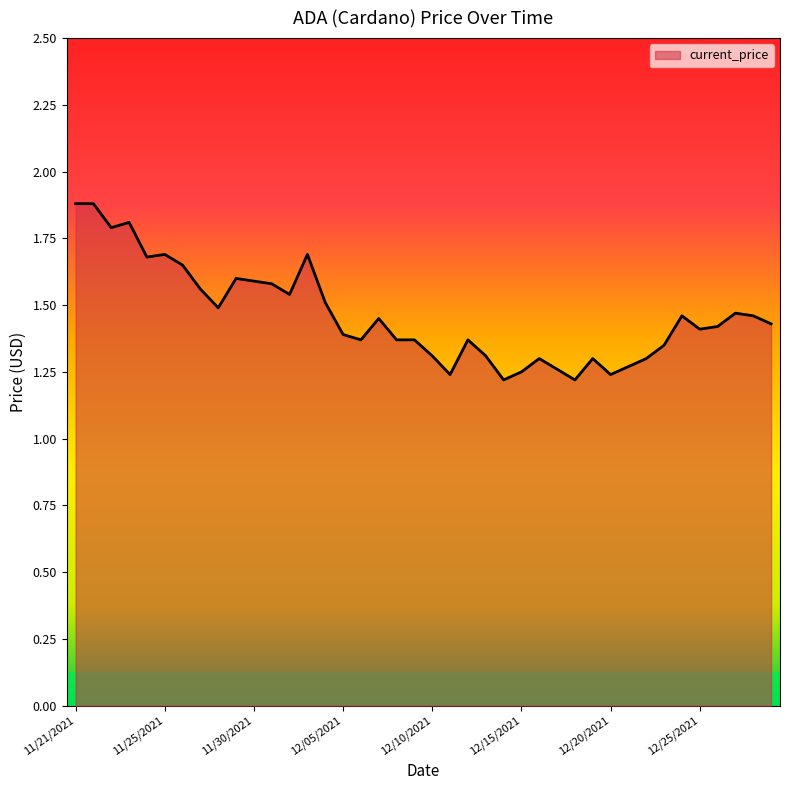

What is the greatest value displayed?

1.9